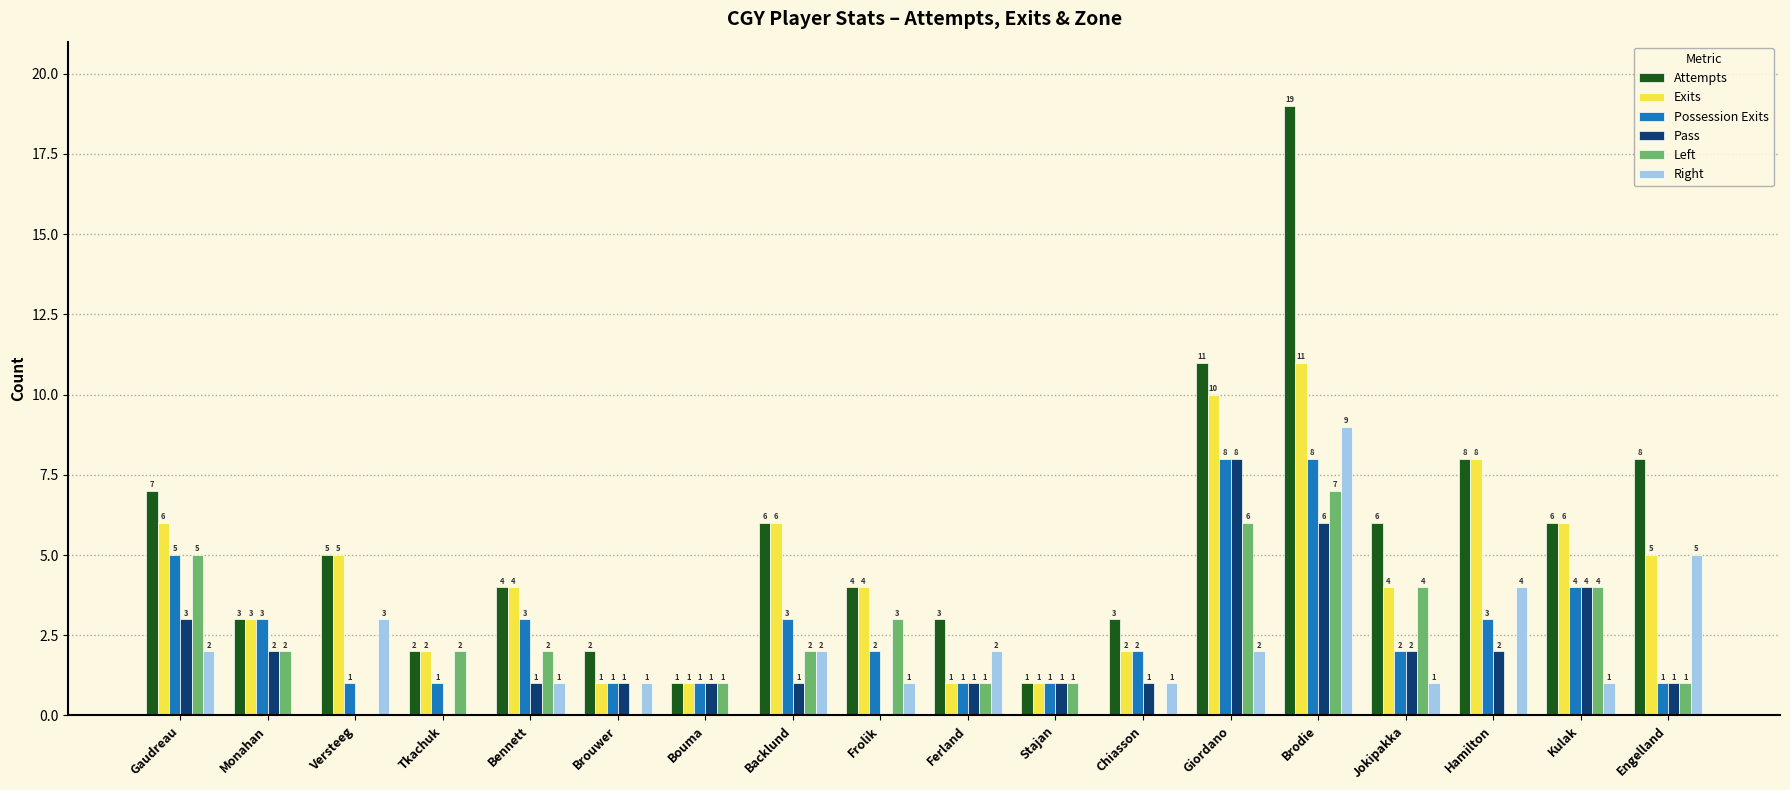

Are the bars grouped side by side (vs. stacked)?

Yes